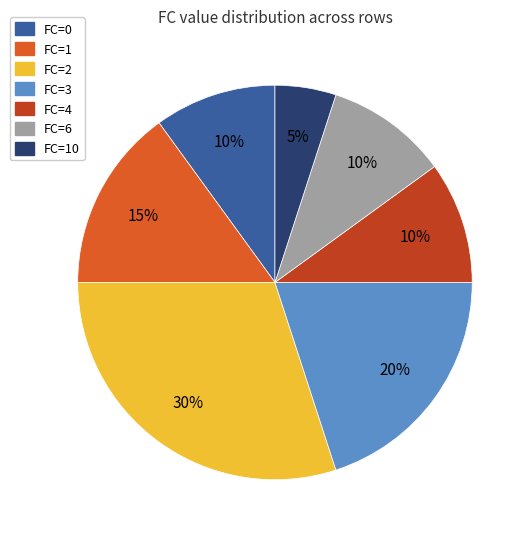

Is there a majority slice in this chart?

No